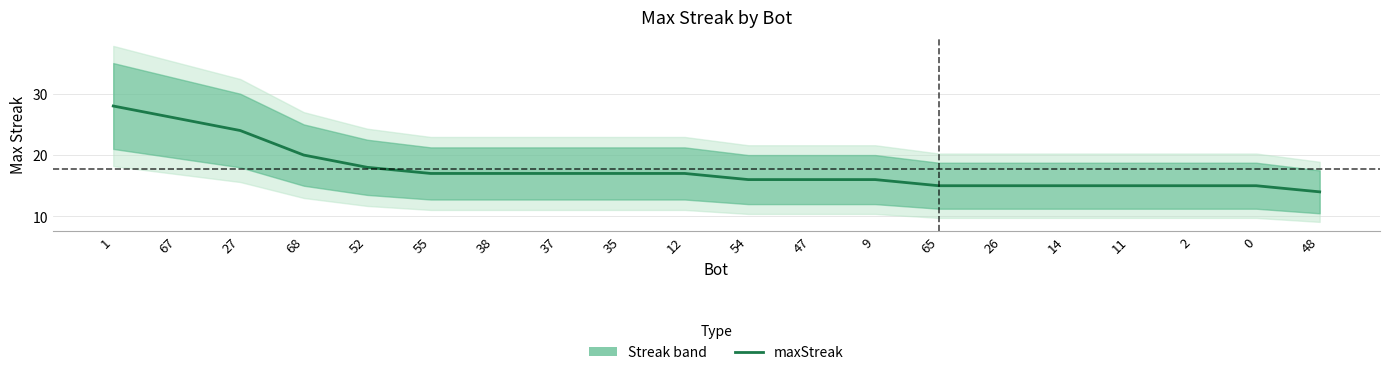

Where does the data first go above 17?

1